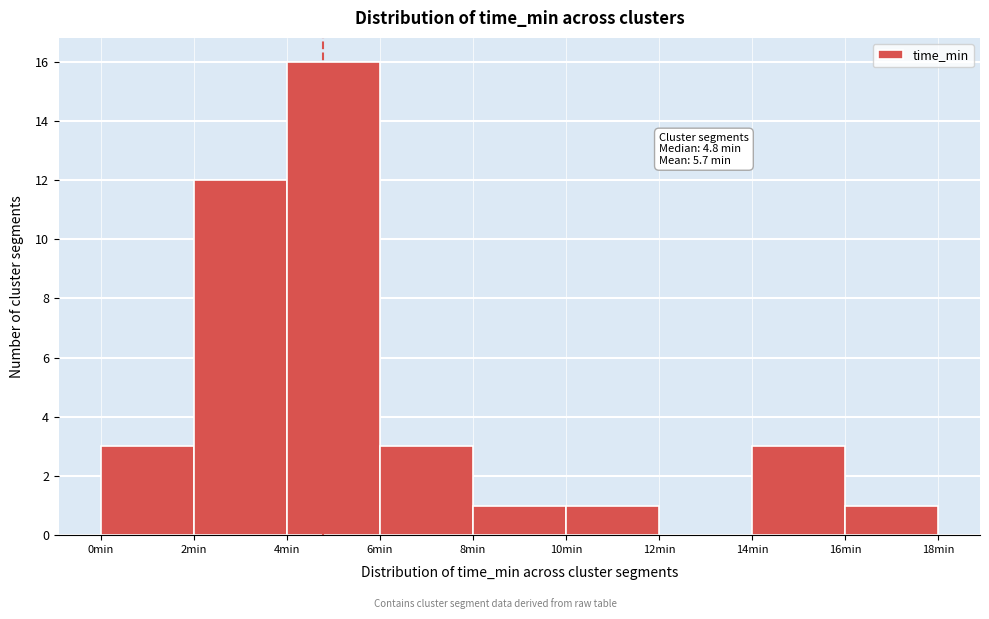

Which range on the x-axis has the tallest bar?

4 to 6